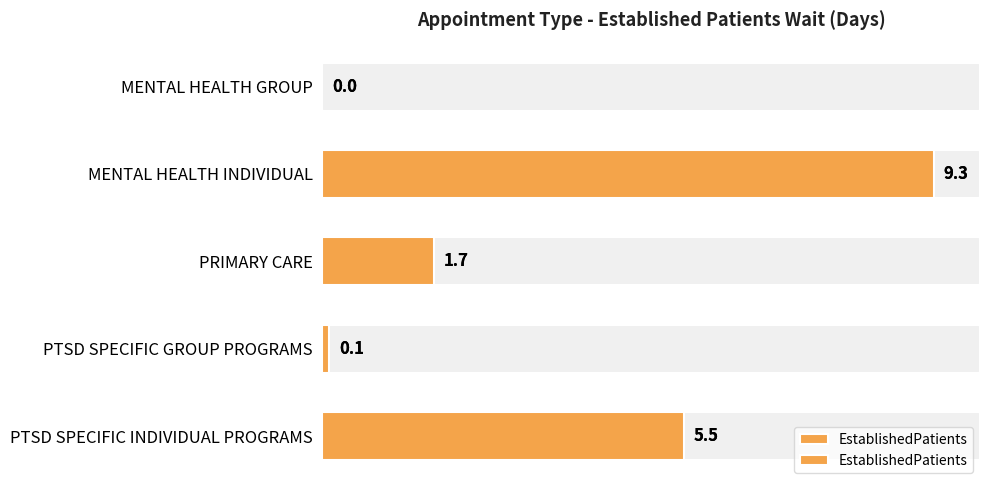

Reading left to right, transcribe all the data shown in this chart.

0.0	9.3	1.7	0.1	5.5